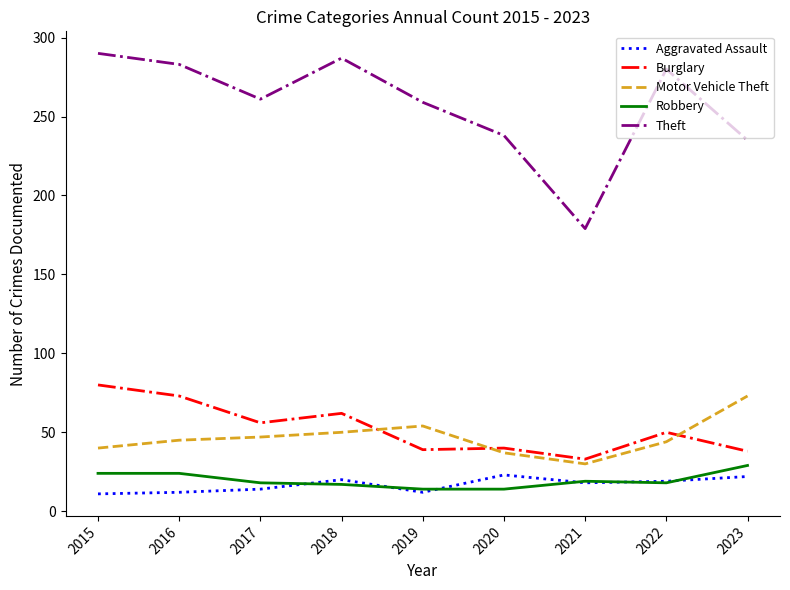

True or false: Burglary and Theft intersect in this chart.

False